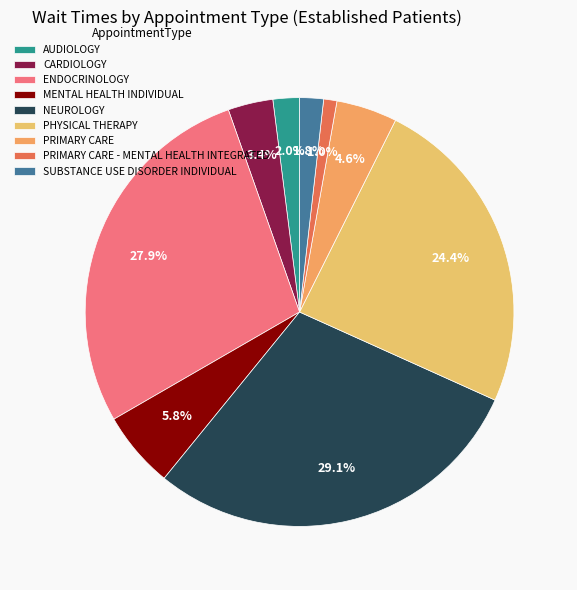

How many segments does this pie chart have?

9